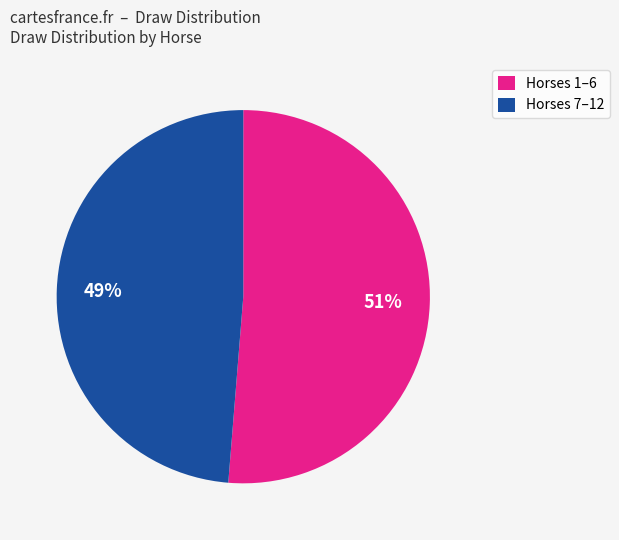

Is it true that Horses 7–12 is 60% of the pie?

False